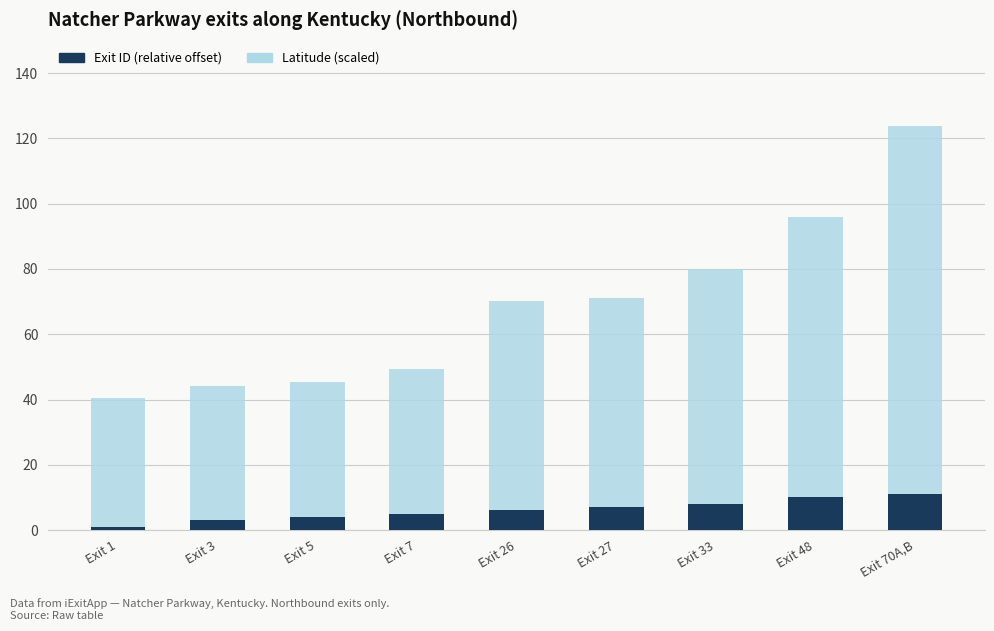

What is the average value of the Exit ID (relative offset) series?

6.1